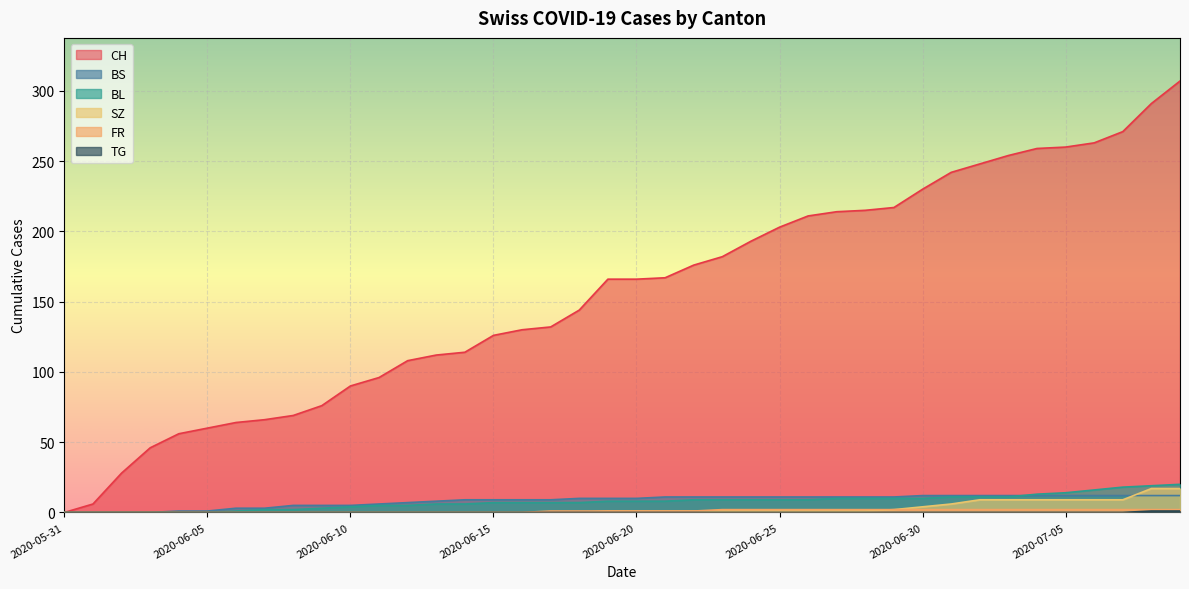

What is the average value of the FR series?

1